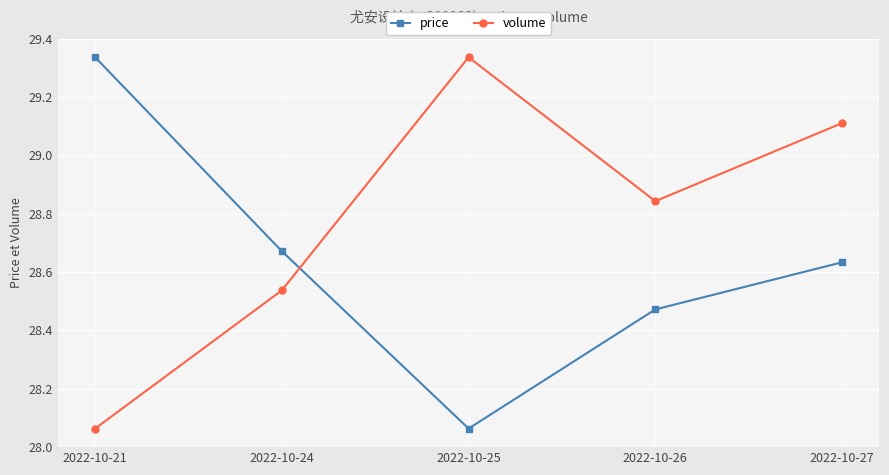

True or false: price has more than 0 interior local peaks.

False